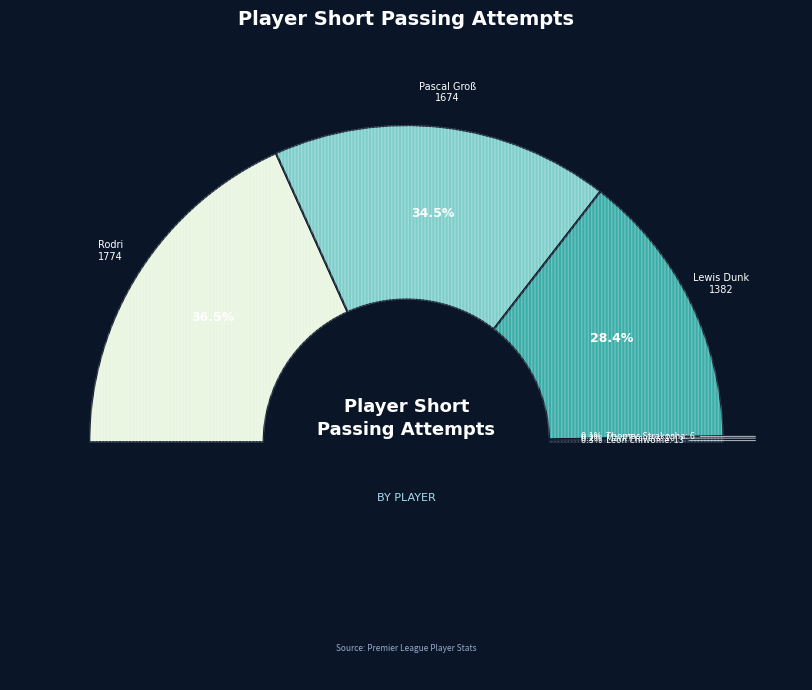

How many segments does this pie chart have?

6